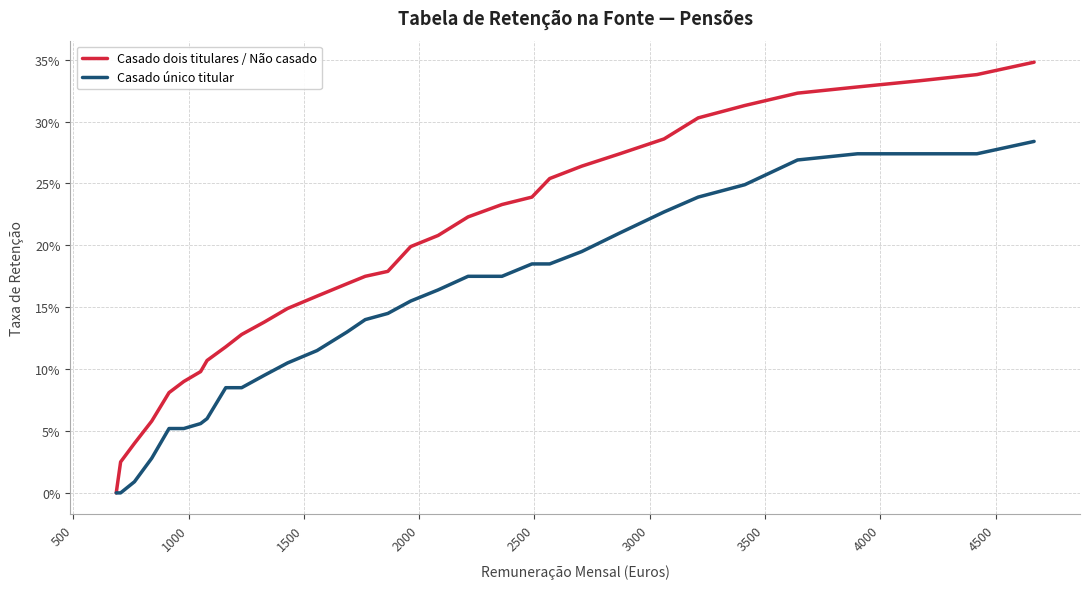

True or false: Casado dois titulares / Não casado and Casado único titular cross at least once.

False